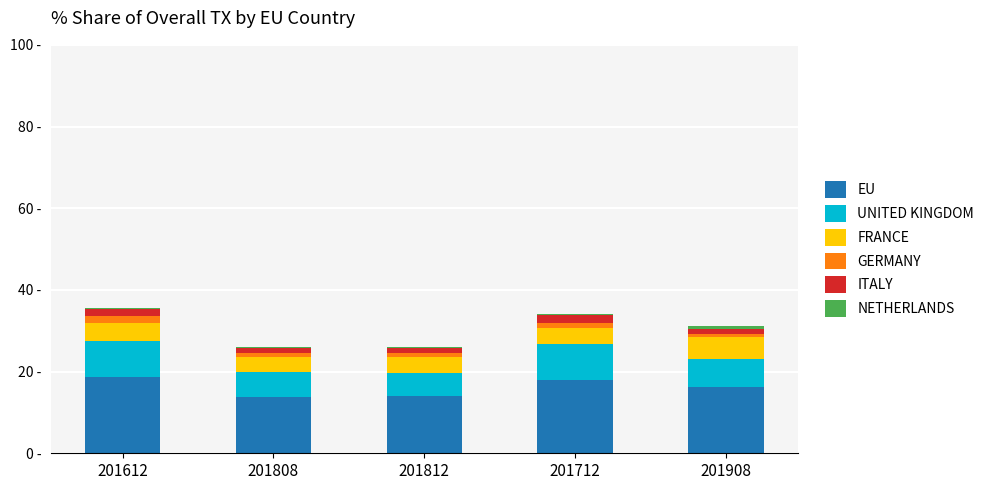

The value of ITALY at 201908 is 0.7. True or false?

False